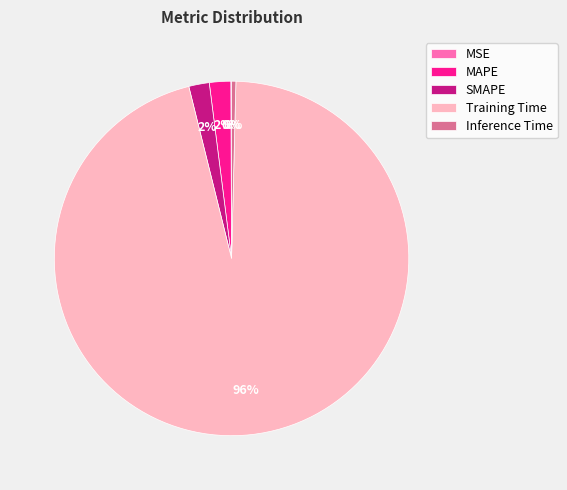

Does MAPE represent more than half of the total?

No